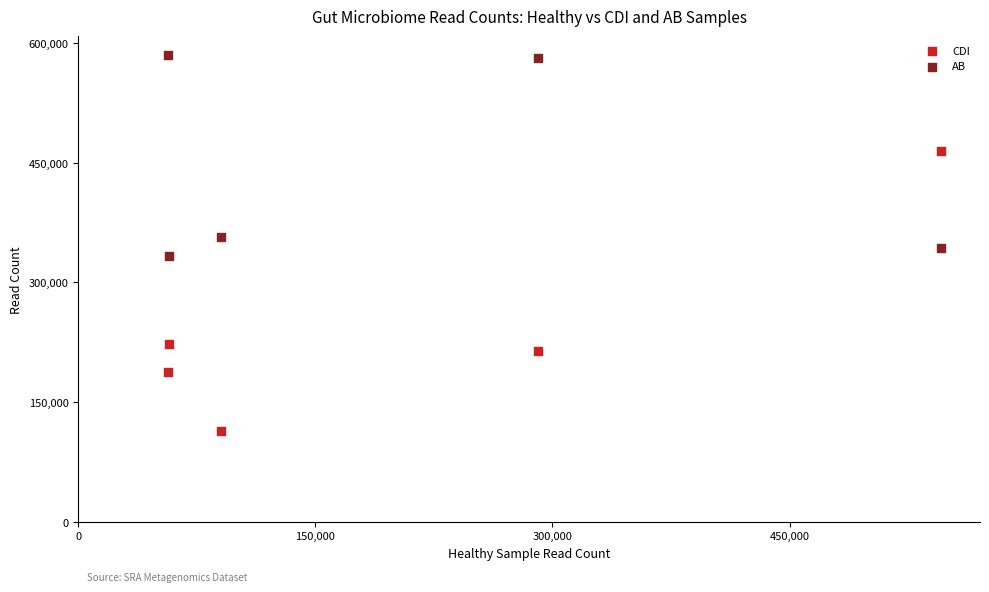

Which series reaches the minimum Y coordinate?

CDI